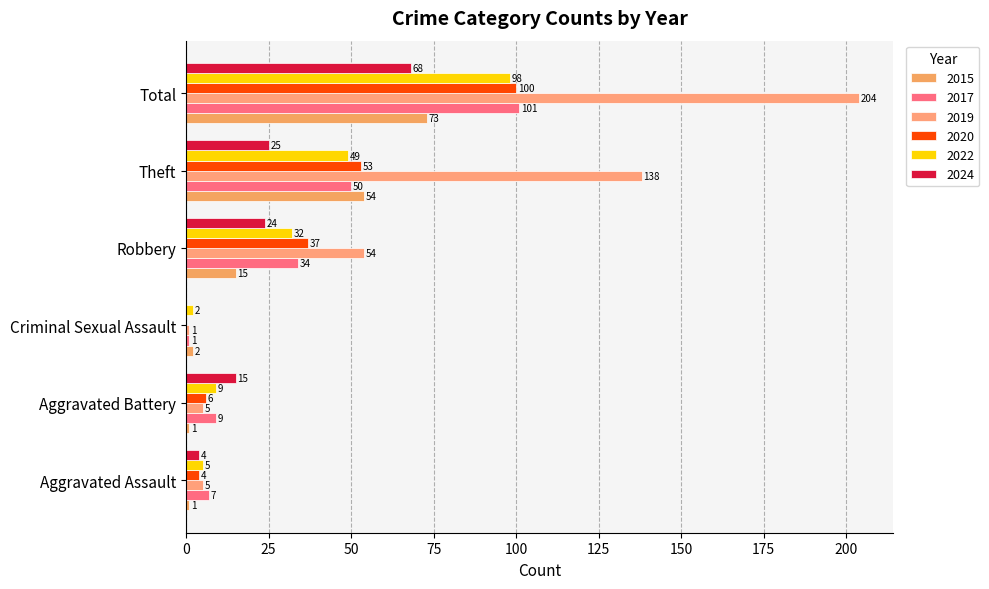

How many data points does each series have?

6